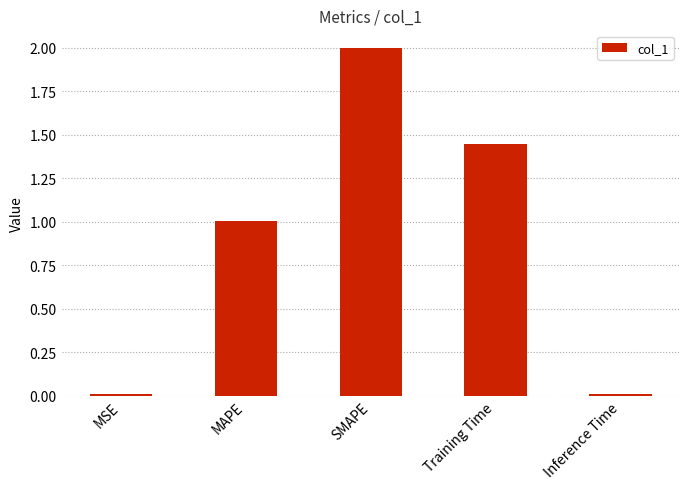

The chart shows a value of 0.0 at Inference Time. True or false?

True